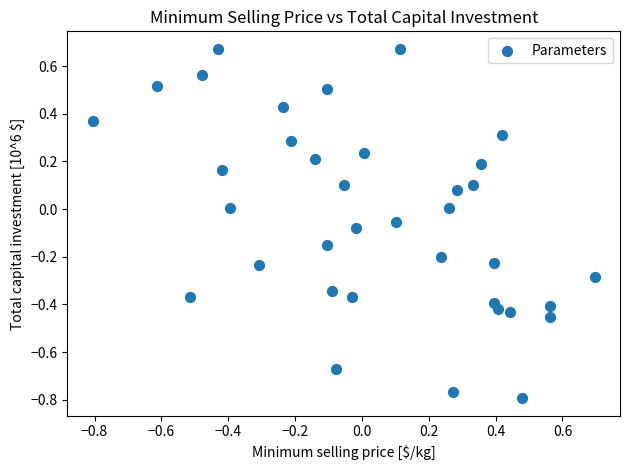

What is the range of X values (max minus min)?

1.5